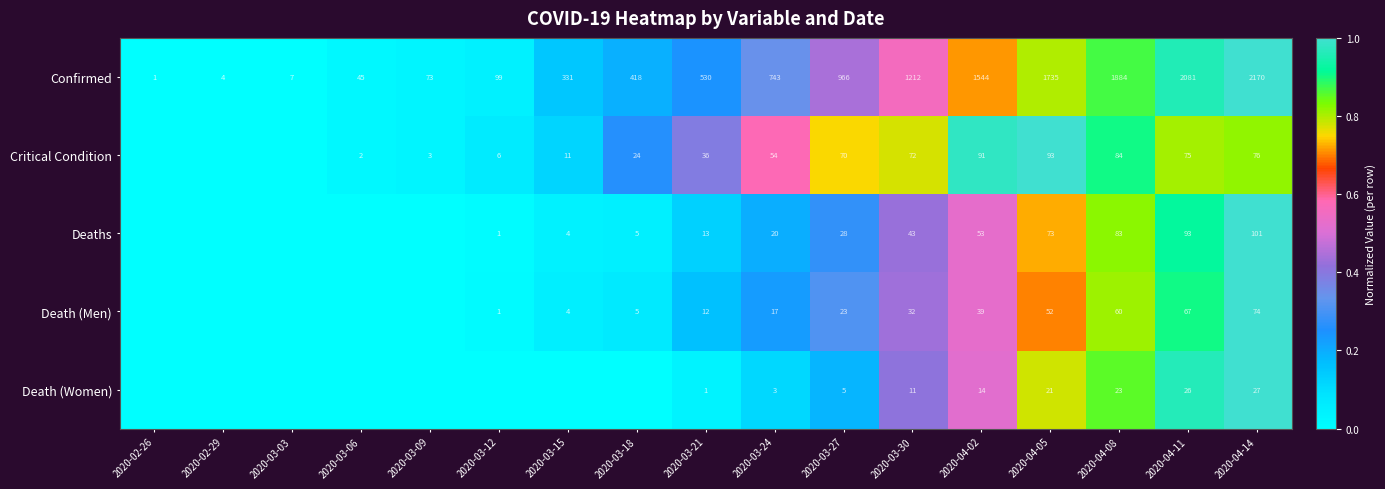

Is the value of Critical Condition at 2020-03-27 greater than the value of Deaths at 2020-03-27?

Yes